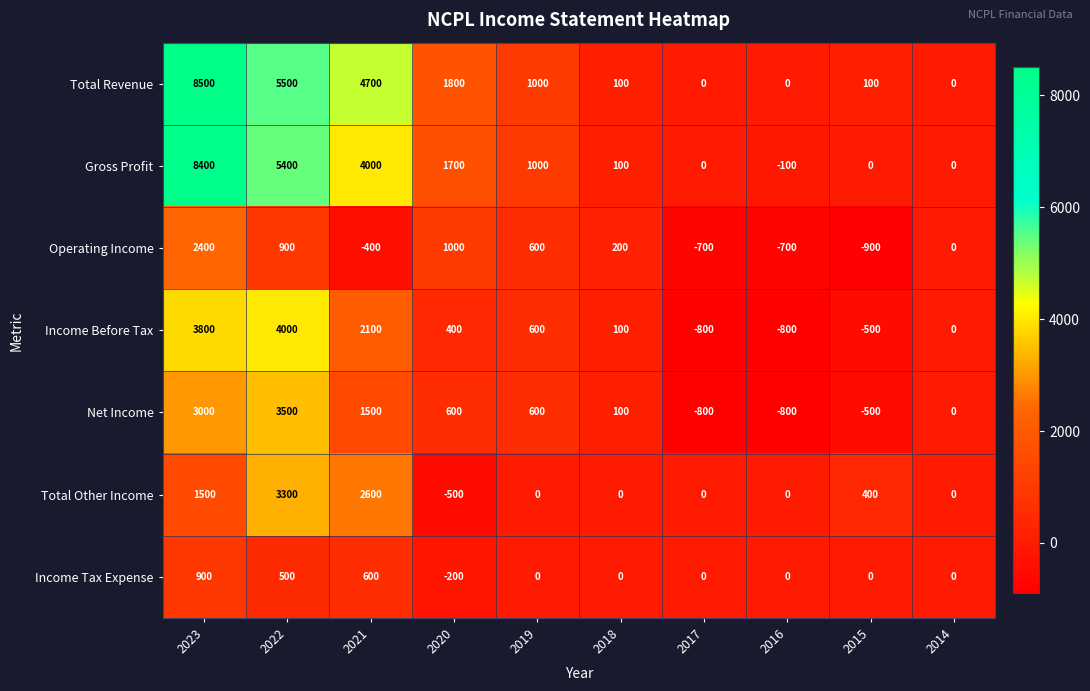

Where is Total Revenue nearest to the value 4250?

2021